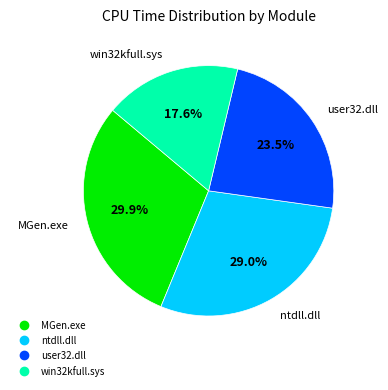

Is there any slice that represents more than half of the pie?

No